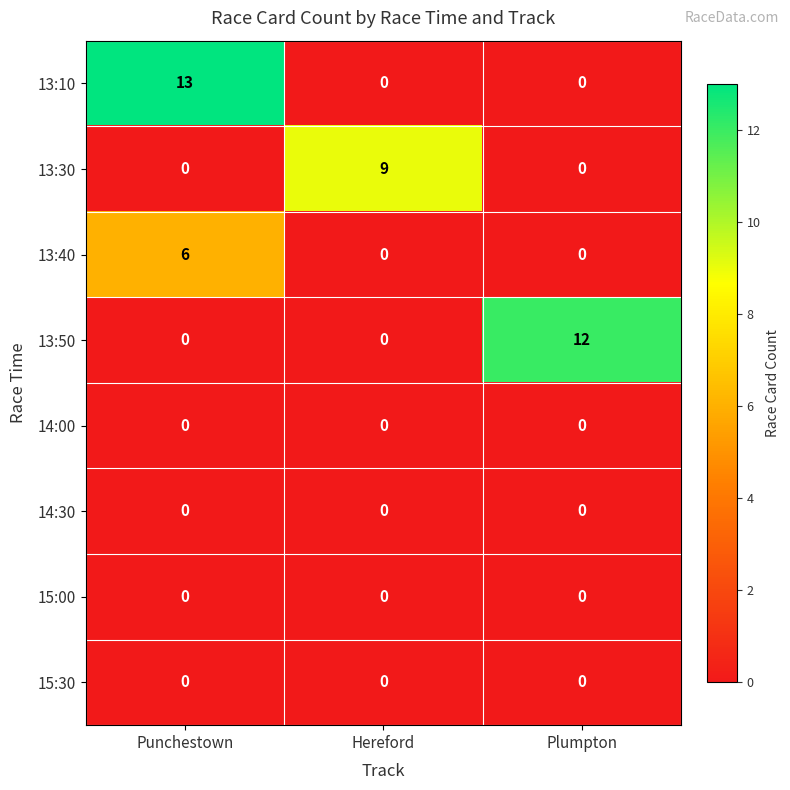

Between Punchestown and Plumpton, which series saw the biggest shift?

13:10